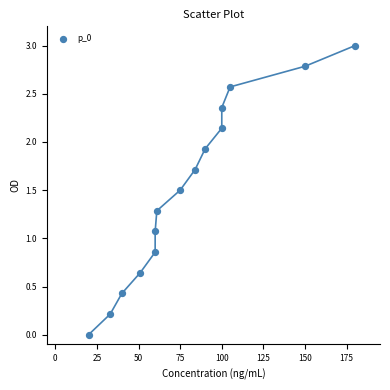

What is the range of Y values (max minus min)?

3.0